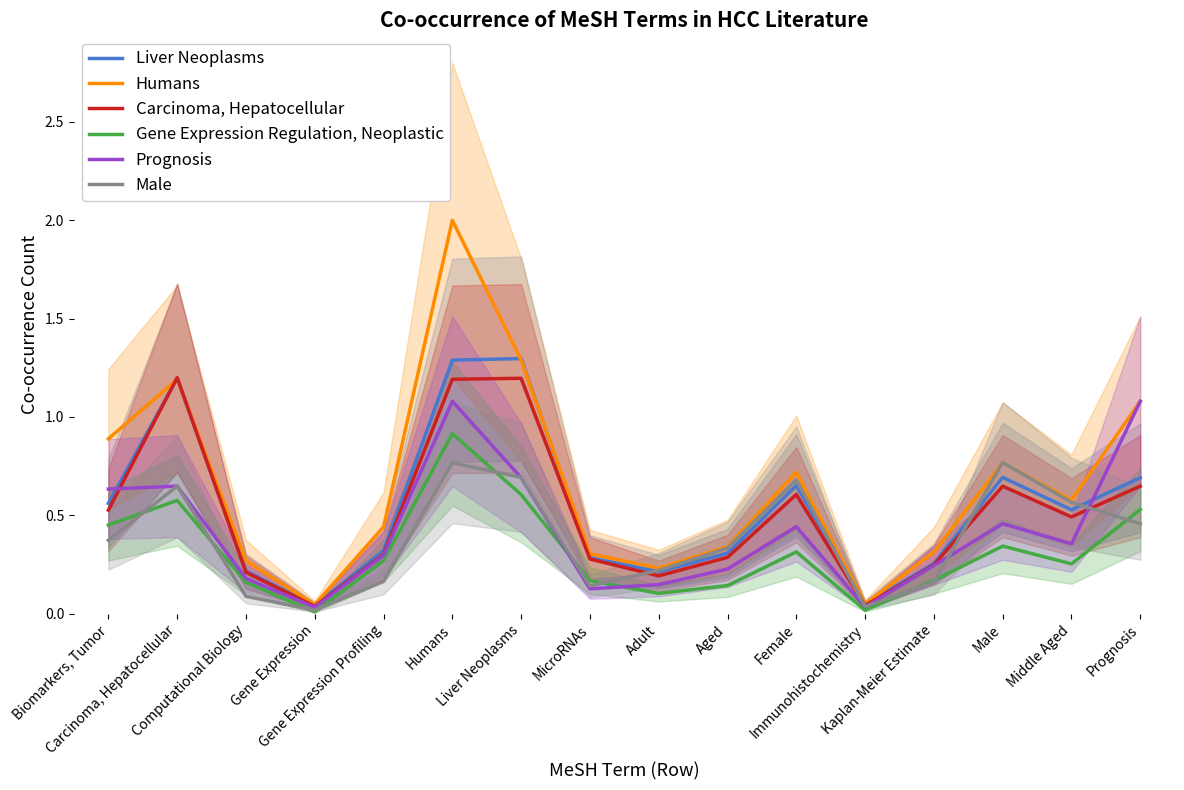

Reading right to left, list all the values displayed in this chart.

Liver Neoplasms: 0.7	0.5	0.7	0.3	0.0	0.7	0.3	0.2	0.3	1.3	1.3	0.3	0.0	0.2	1.2	0.6
Humans: 1.1	0.6	0.8	0.3	0.0	0.7	0.3	0.2	0.3	1.3	2.0	0.4	0.0	0.3	1.2	0.9
Carcinoma, Hepatocellular: 0.6	0.5	0.6	0.2	0.0	0.6	0.3	0.2	0.3	1.2	1.2	0.3	0.0	0.2	1.2	0.5
Gene Expression Regulation, Neoplastic: 0.5	0.3	0.3	0.2	0.0	0.3	0.1	0.1	0.2	0.6	0.9	0.3	0.0	0.2	0.6	0.5
Prognosis: 1.1	0.4	0.5	0.2	0.0	0.4	0.2	0.1	0.1	0.7	1.1	0.3	0.0	0.2	0.6	0.6
Male: 0.5	0.6	0.8	0.2	0.0	0.7	0.3	0.2	0.1	0.7	0.8	0.2	0.0	0.1	0.6	0.4